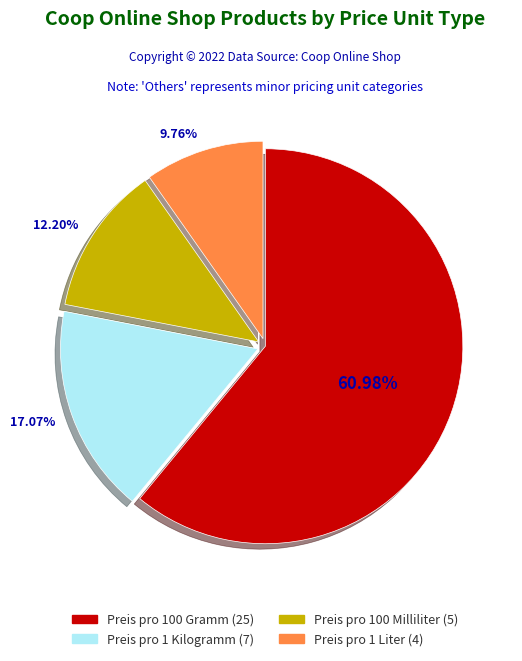

What is the largest slice in the pie chart?

Preis pro 100 Gramm